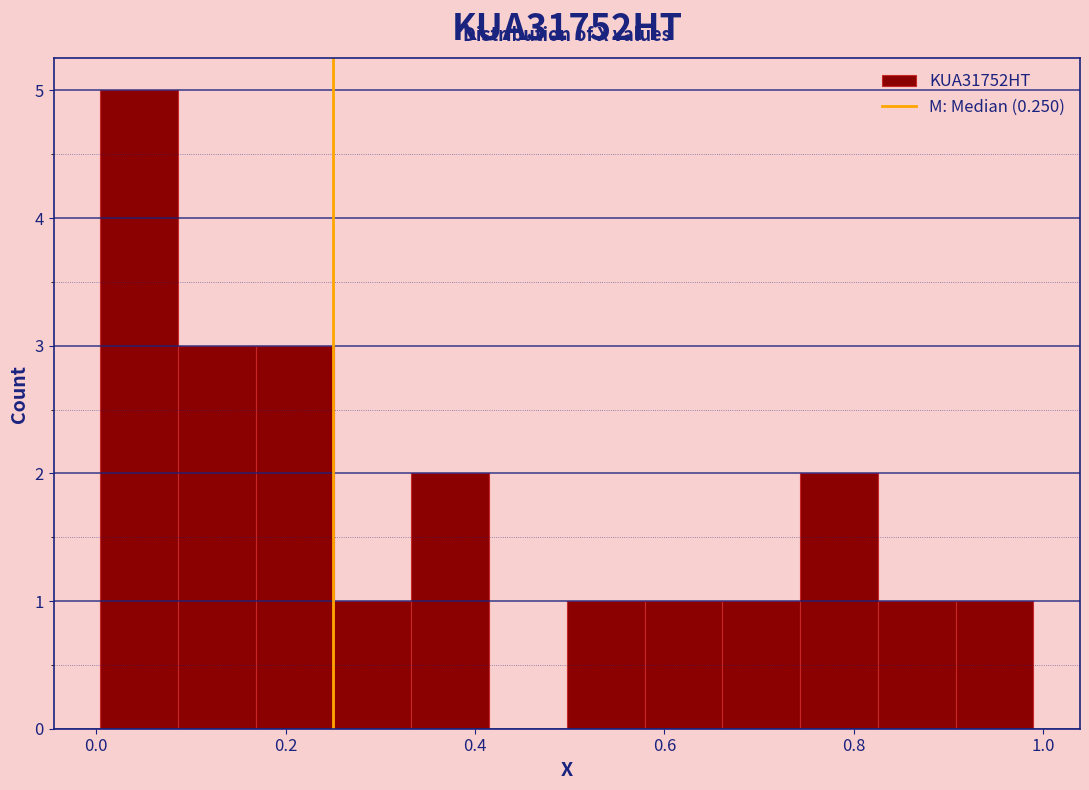

What is the height of the bar covering 0.50 to 0.58 on the x-axis? Neither the bar edges nor the heights are printed on the chart, so give them approximately, as read against the axes.

1